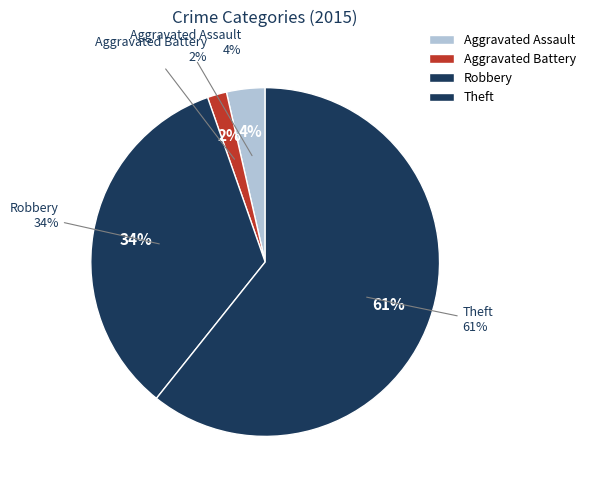

What percentage is the Theft slice, to the nearest percent?

61%